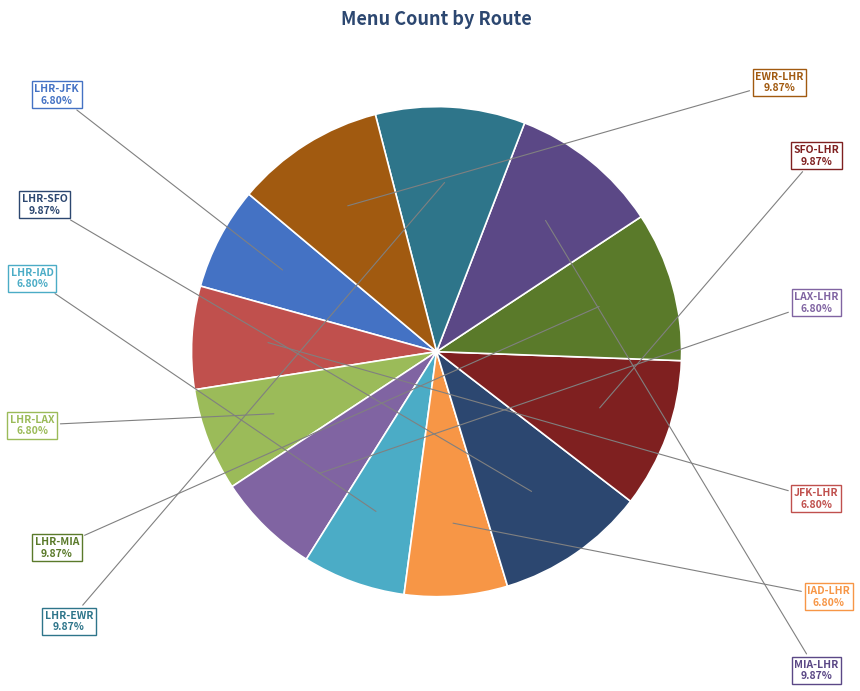

Count the number of slices in the pie.

12